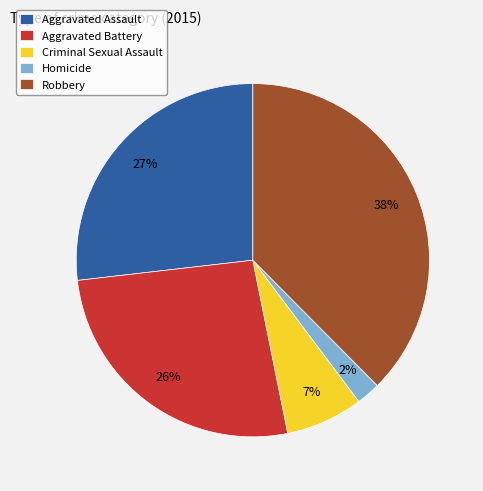

Which slice is the smallest?

Homicide